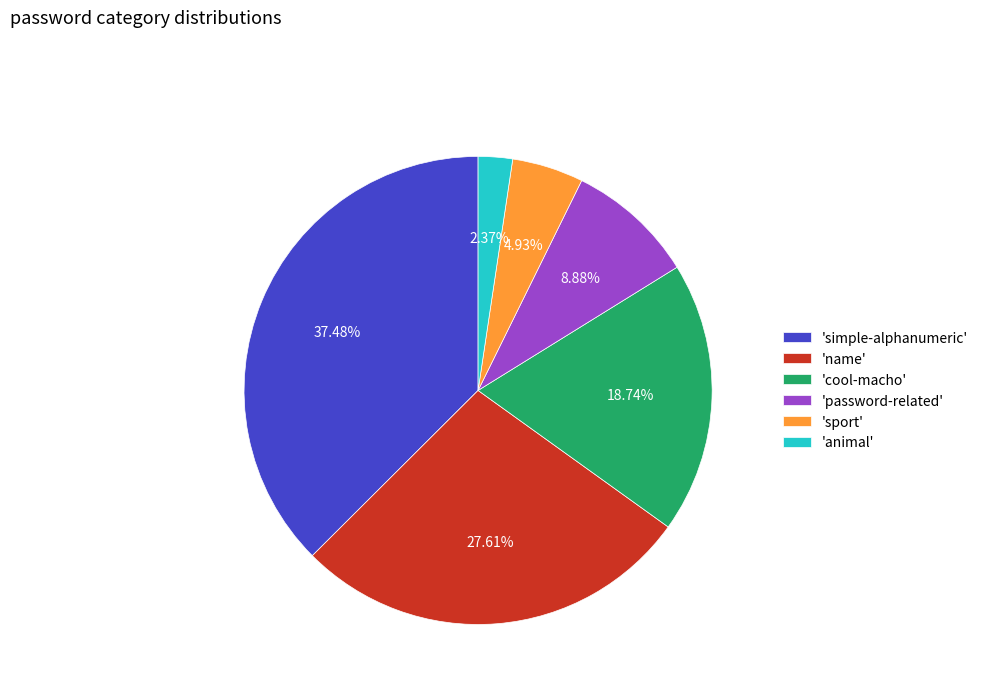

Which category has the biggest portion of the pie?

'simple-alphanumeric'